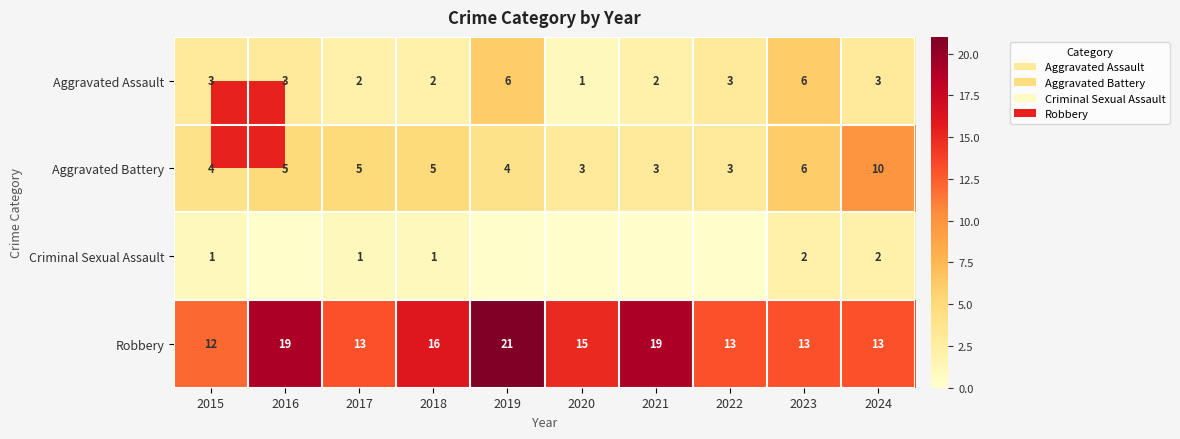

How many Aggravated Battery values are between 3 and 5?

8